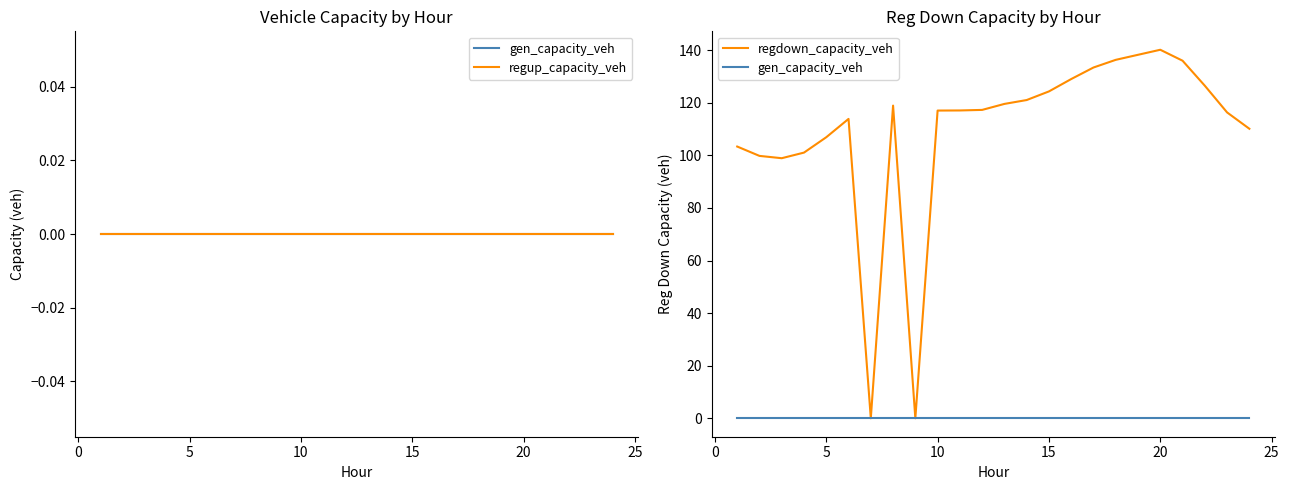

True or false: gen_capacity_veh and regdown_capacity_veh cross at least once.

False